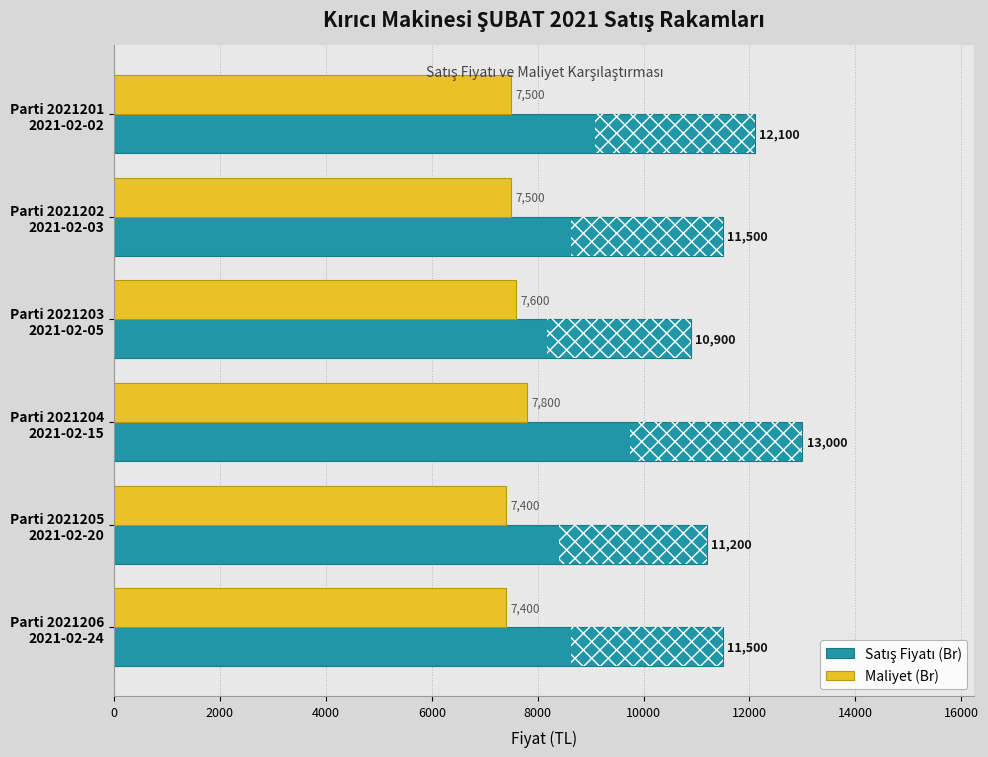

What is the sum of all Maliyet (Br) values?

45200